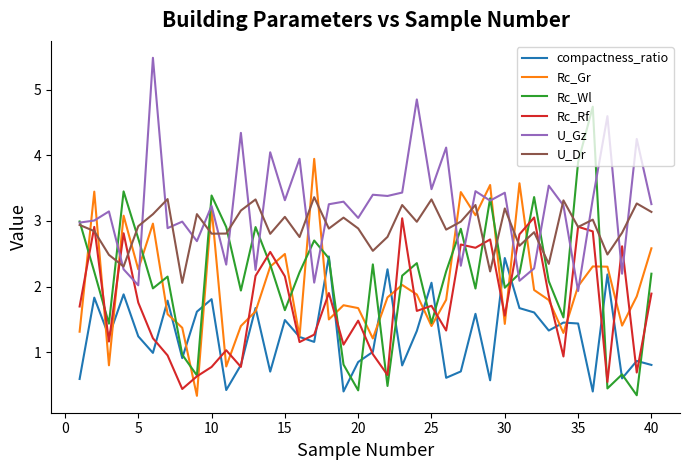

Which series has the widest spread of values?

Rc_Wl